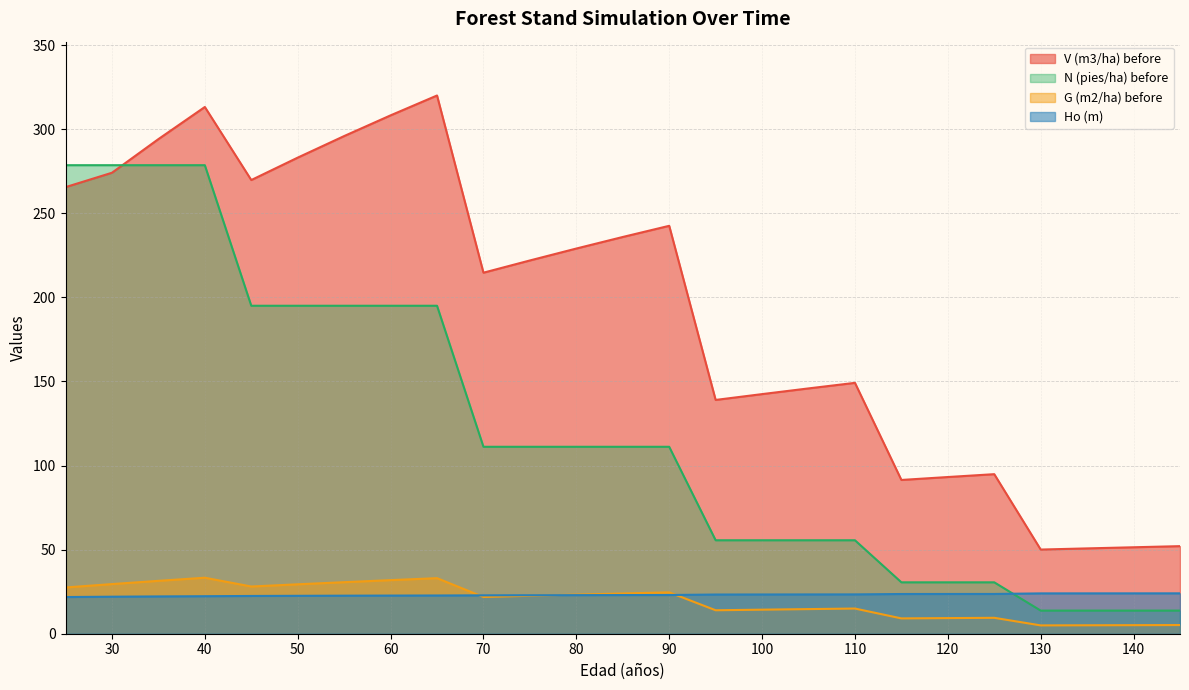

Where is V (m3/ha) before nearest to the value 185?

70